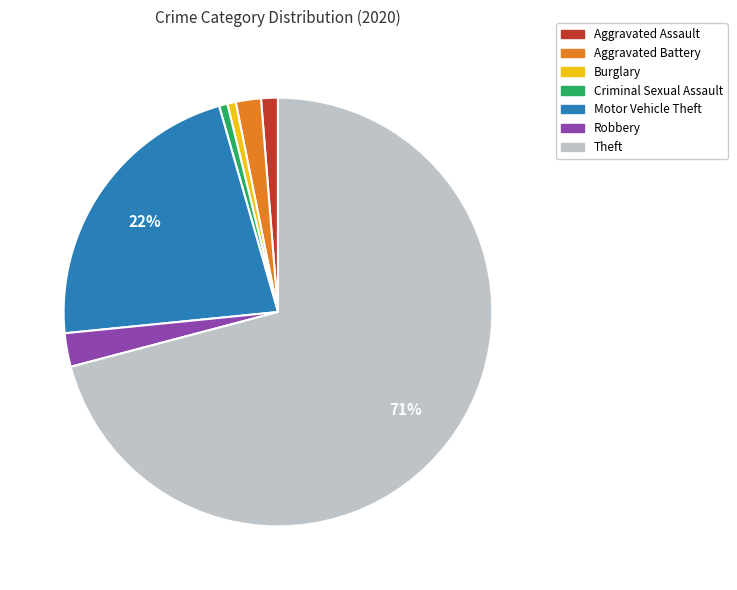

Count the number of slices in the pie.

7